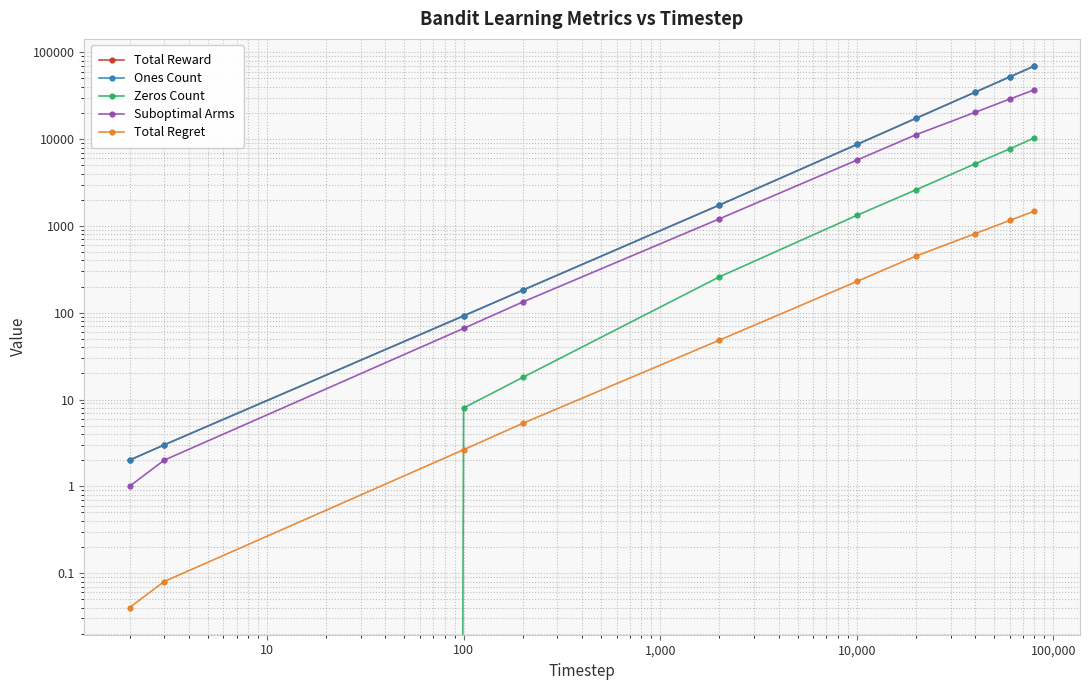

What is the label of the 5th point from the right?

10,000